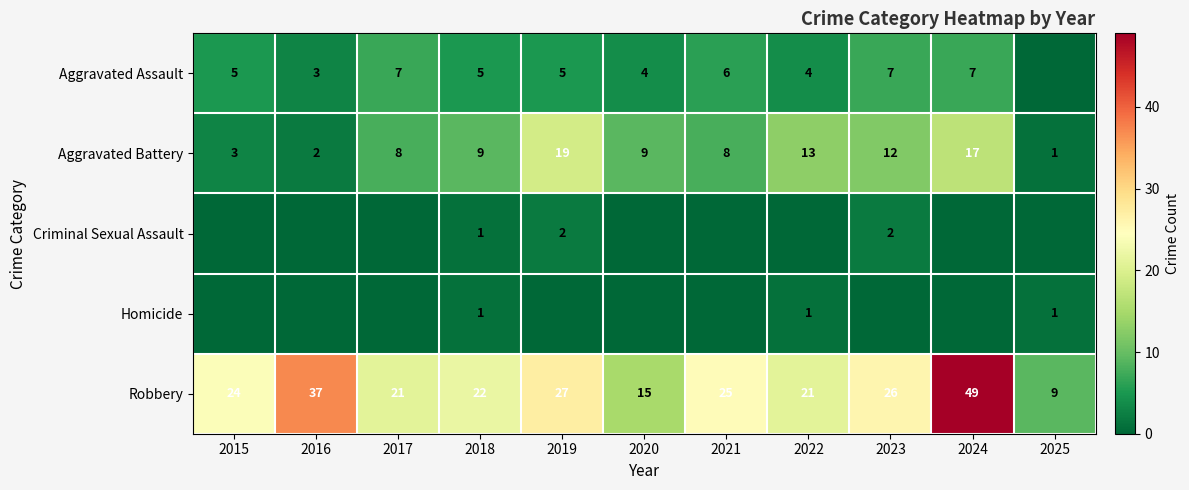

At which label does Robbery reach its minimum?

2025